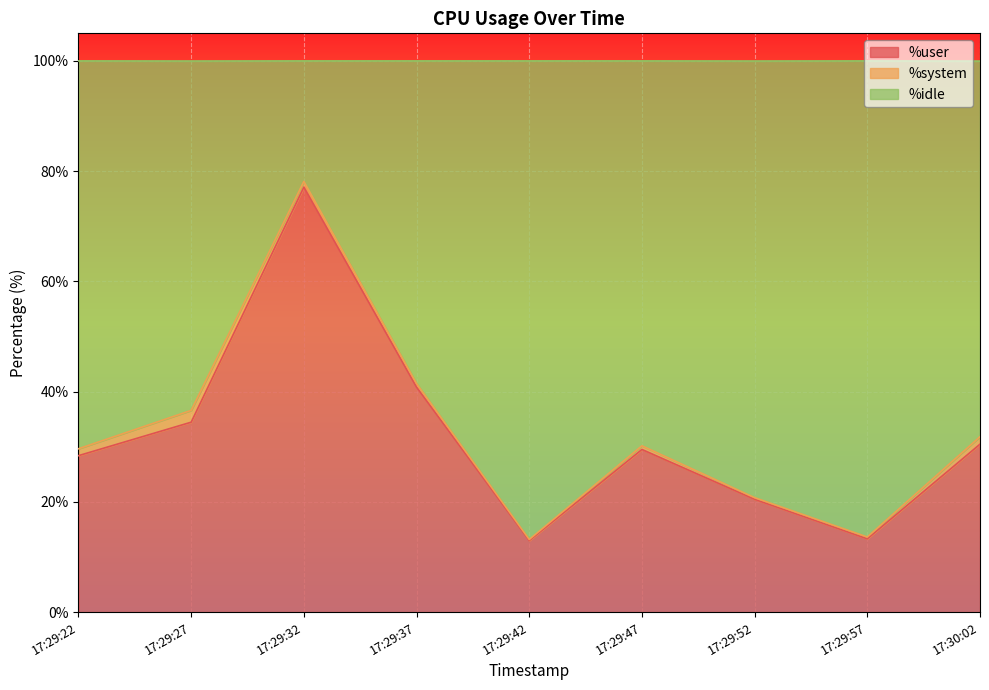

Where is %user nearest to the value 45?

17:29:37